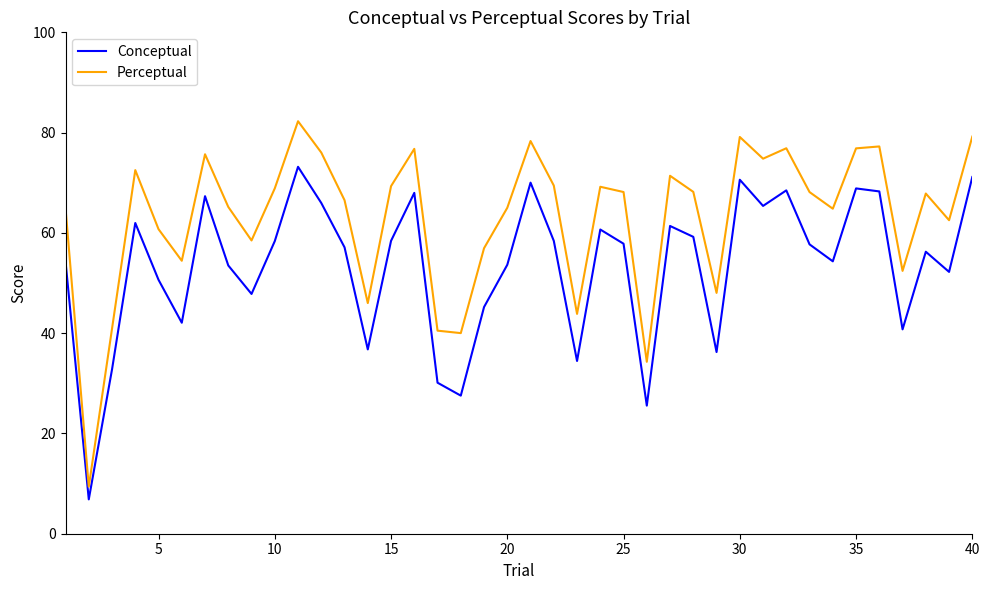

Which series has the widest spread of values?

Perceptual